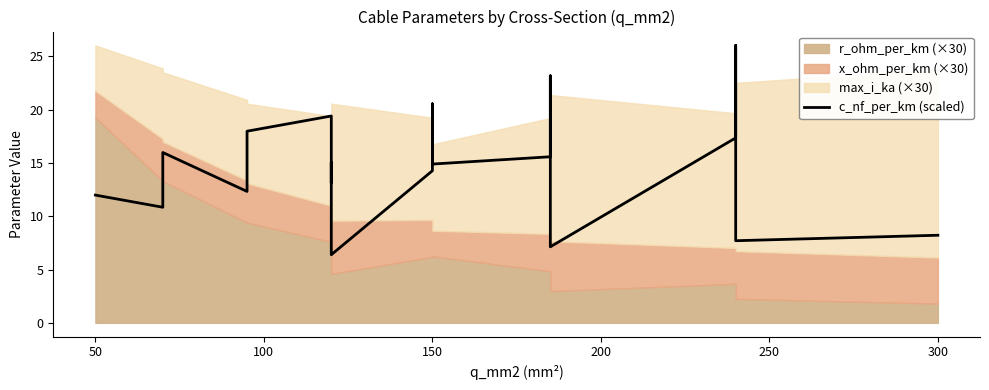

How many interior local peaks (higher than both neighbors) does the data have?

6